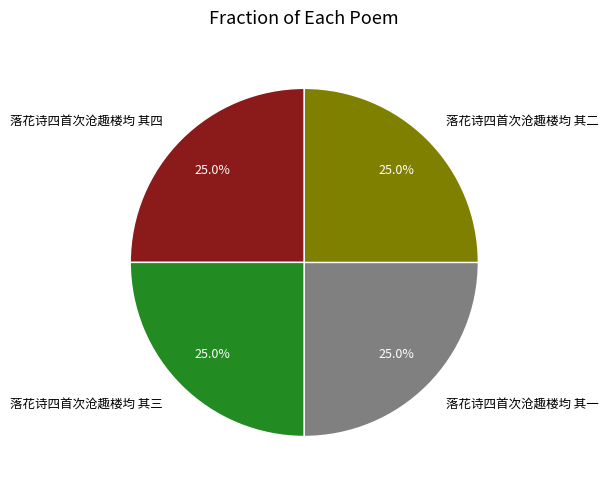

Is there a majority slice in this chart?

No